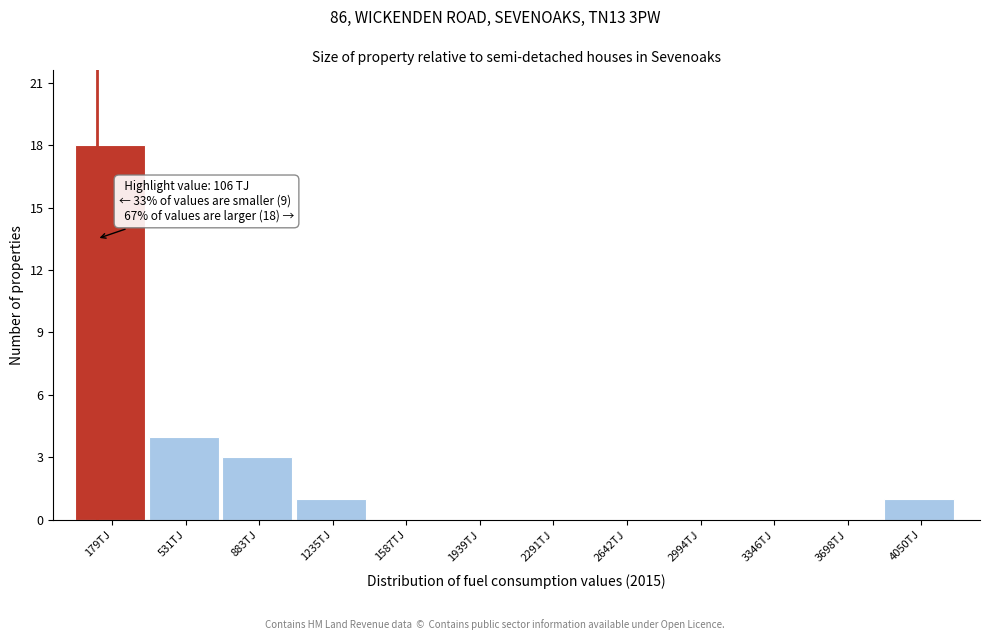

Over which range of the x-axis is the bar tallest?

0 to 350